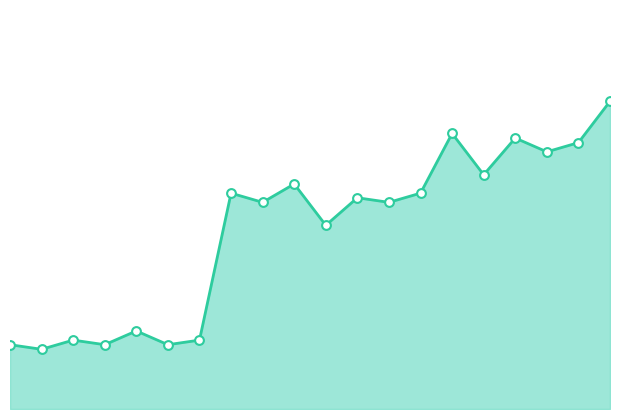

Does the chart have visible grid lines?

No